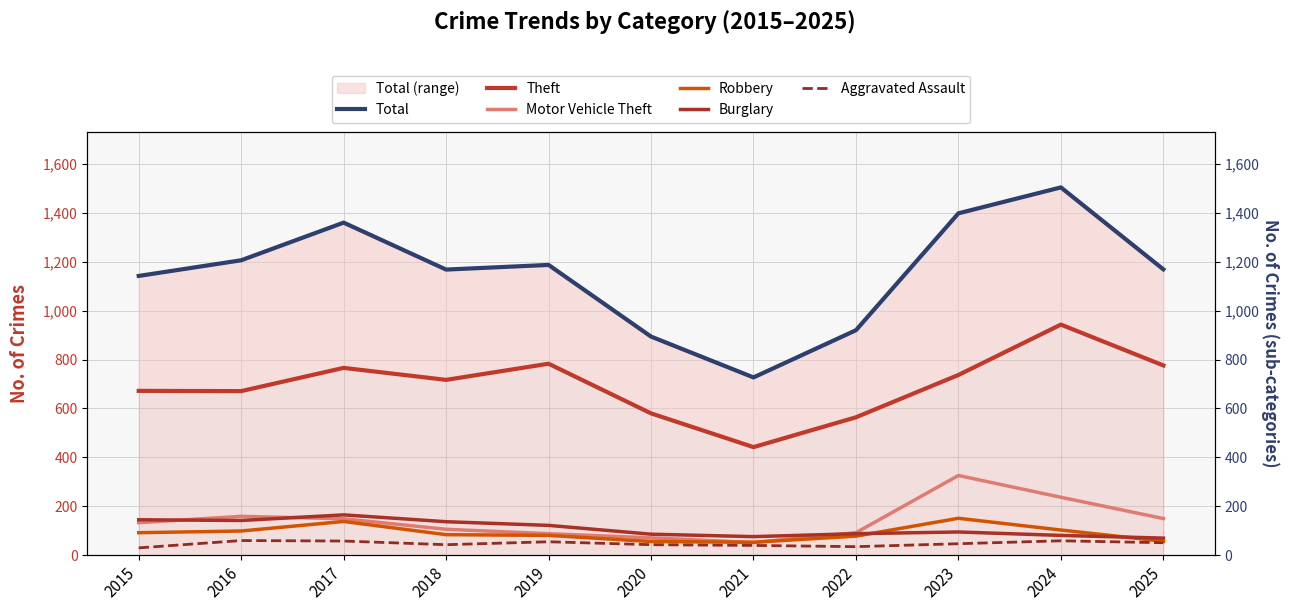

True or false: Aggravated Assault has a value of 55 at 2019.

True